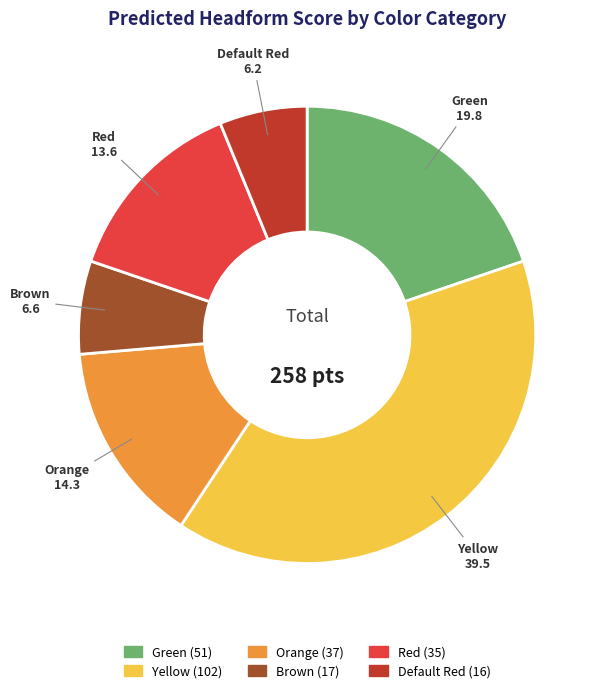

Does Default Red represent more than half of the total?

No